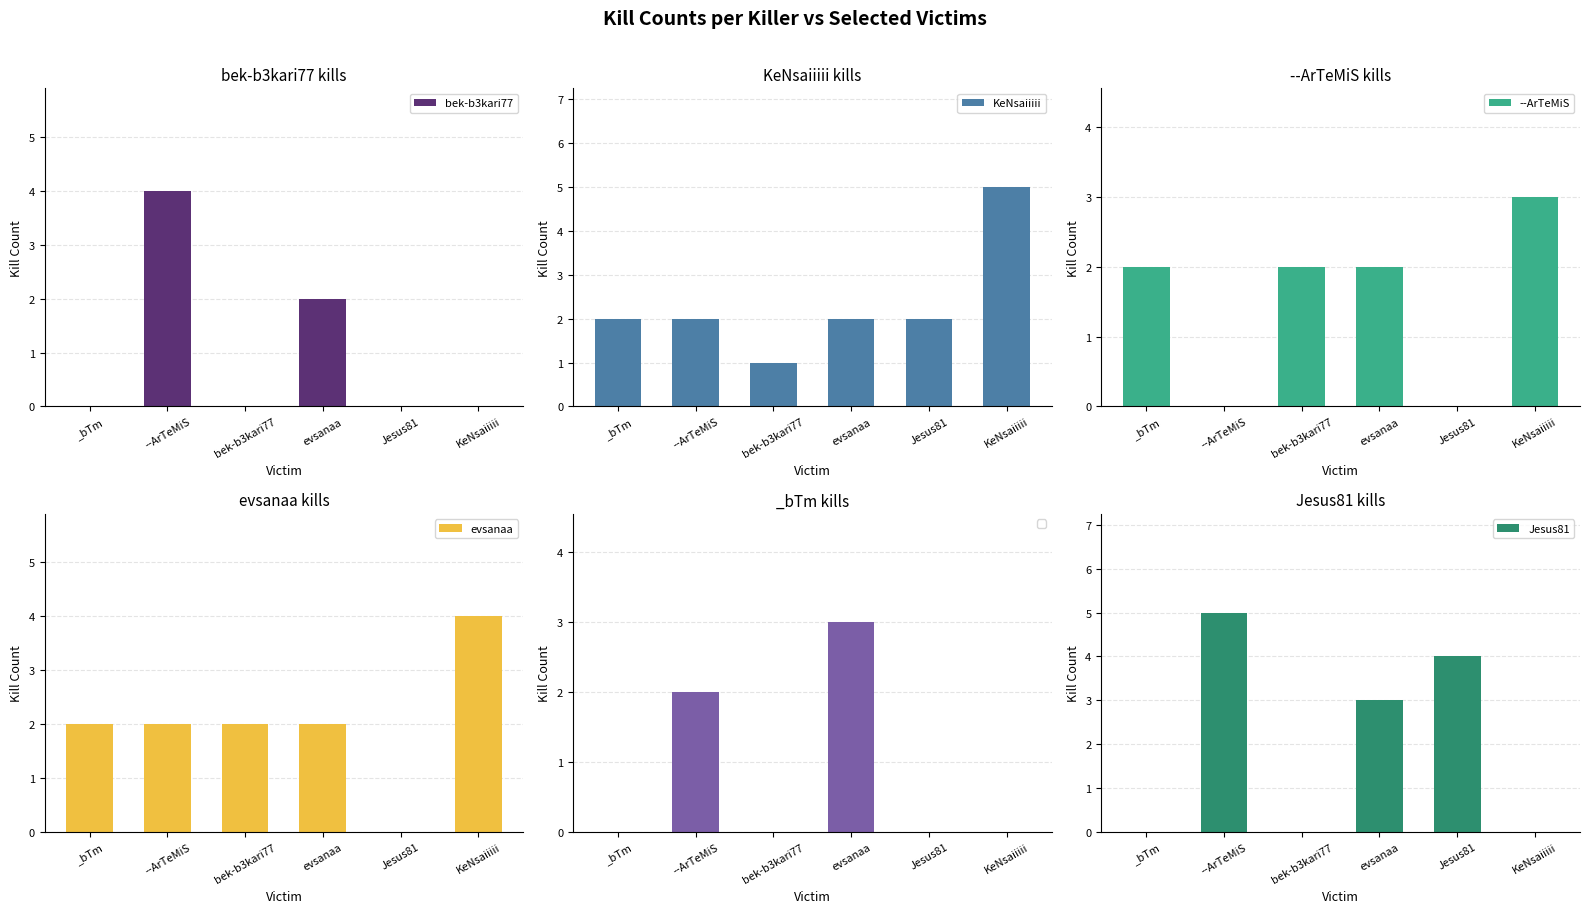

How many groups of bars are there?

6